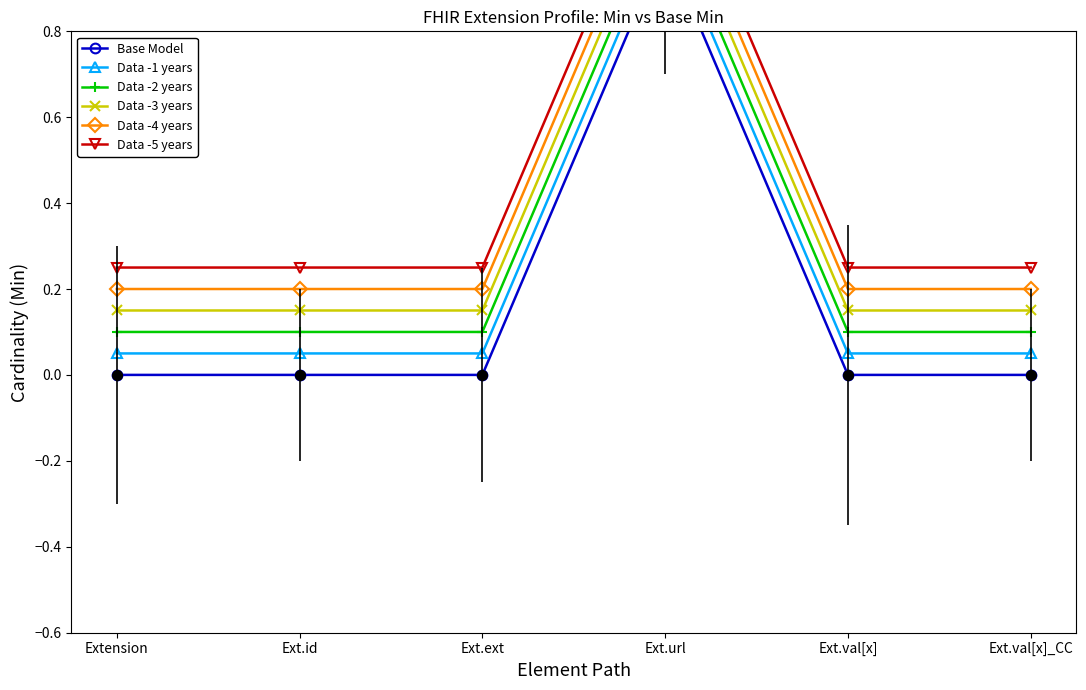

Which category has the lowest value across all series?

Extension